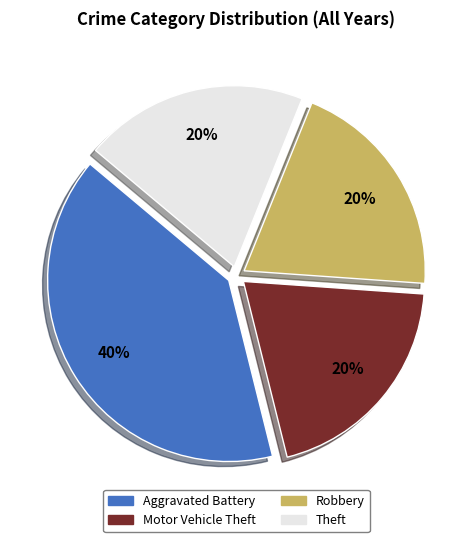

Combined, do Theft and Motor Vehicle Theft account for over 50%?

No